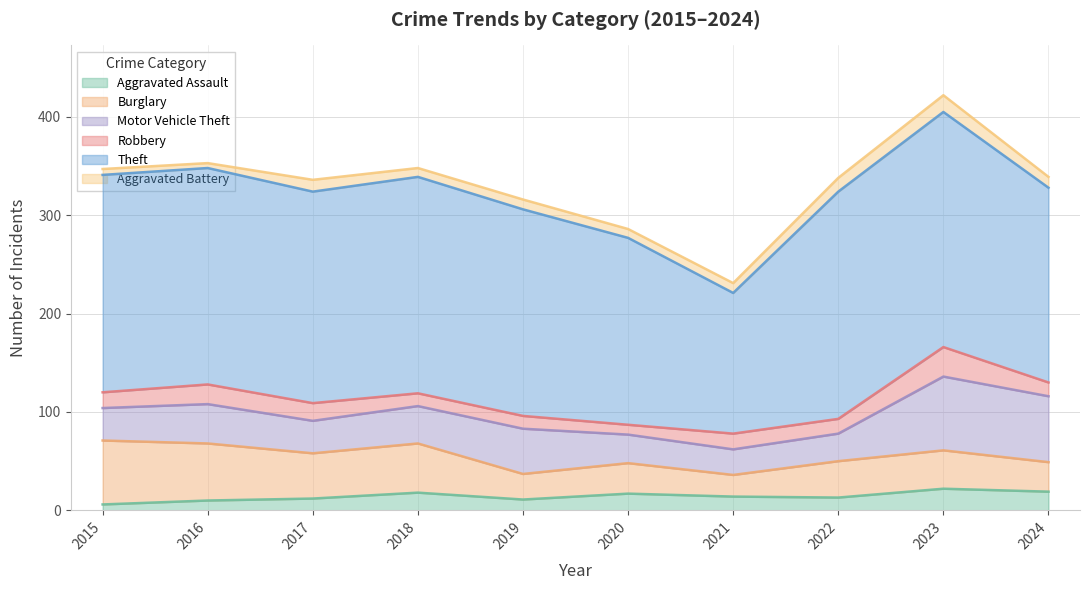

List the series in order of their peak value, highest first.

Theft, Motor Vehicle Theft, Burglary, Robbery, Aggravated Assault, Aggravated Battery